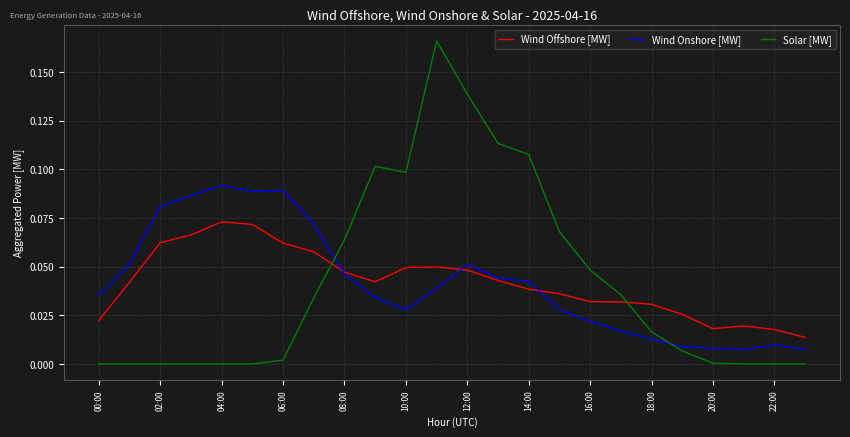

List the series in order of their peak value, lowest first.

Wind Offshore [MW], Wind Onshore [MW], Solar [MW]